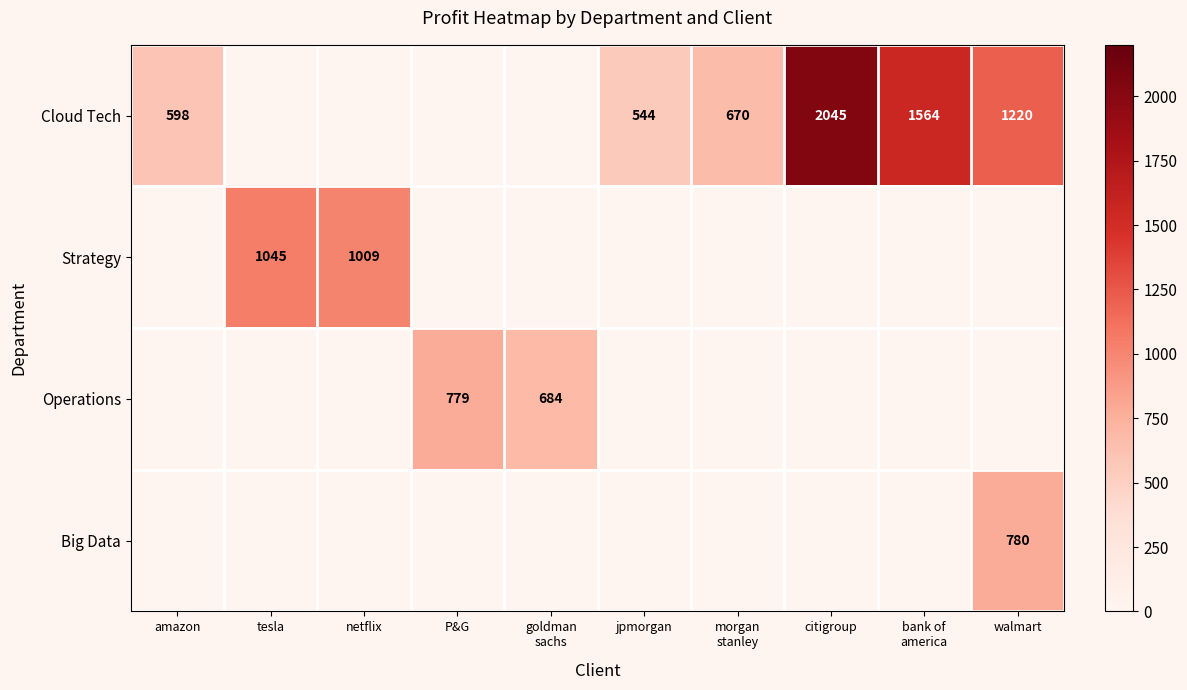

Is it true that Cloud Tech equals 0 at goldman sachs?

True